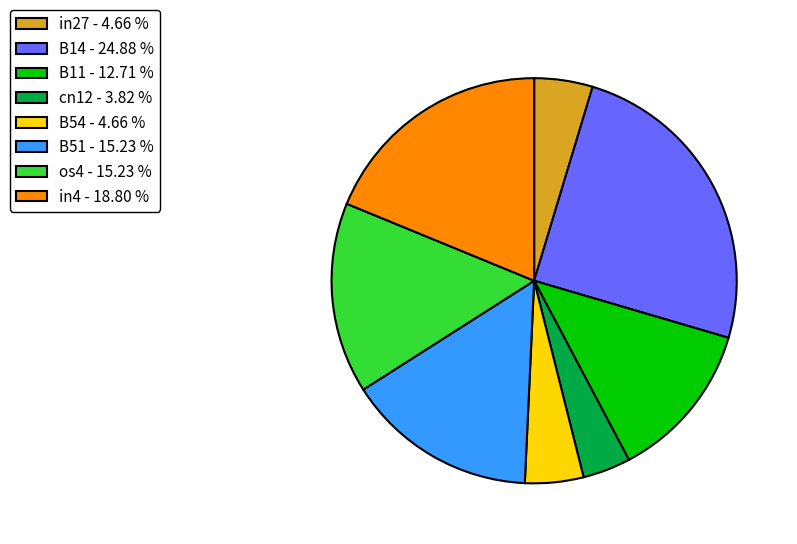

Does os4 - 15.23 % account for over 50% of the chart?

No